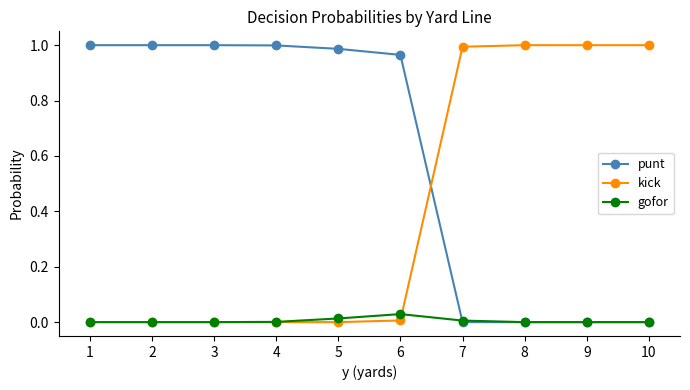

What is the average value of the kick series?

0.4